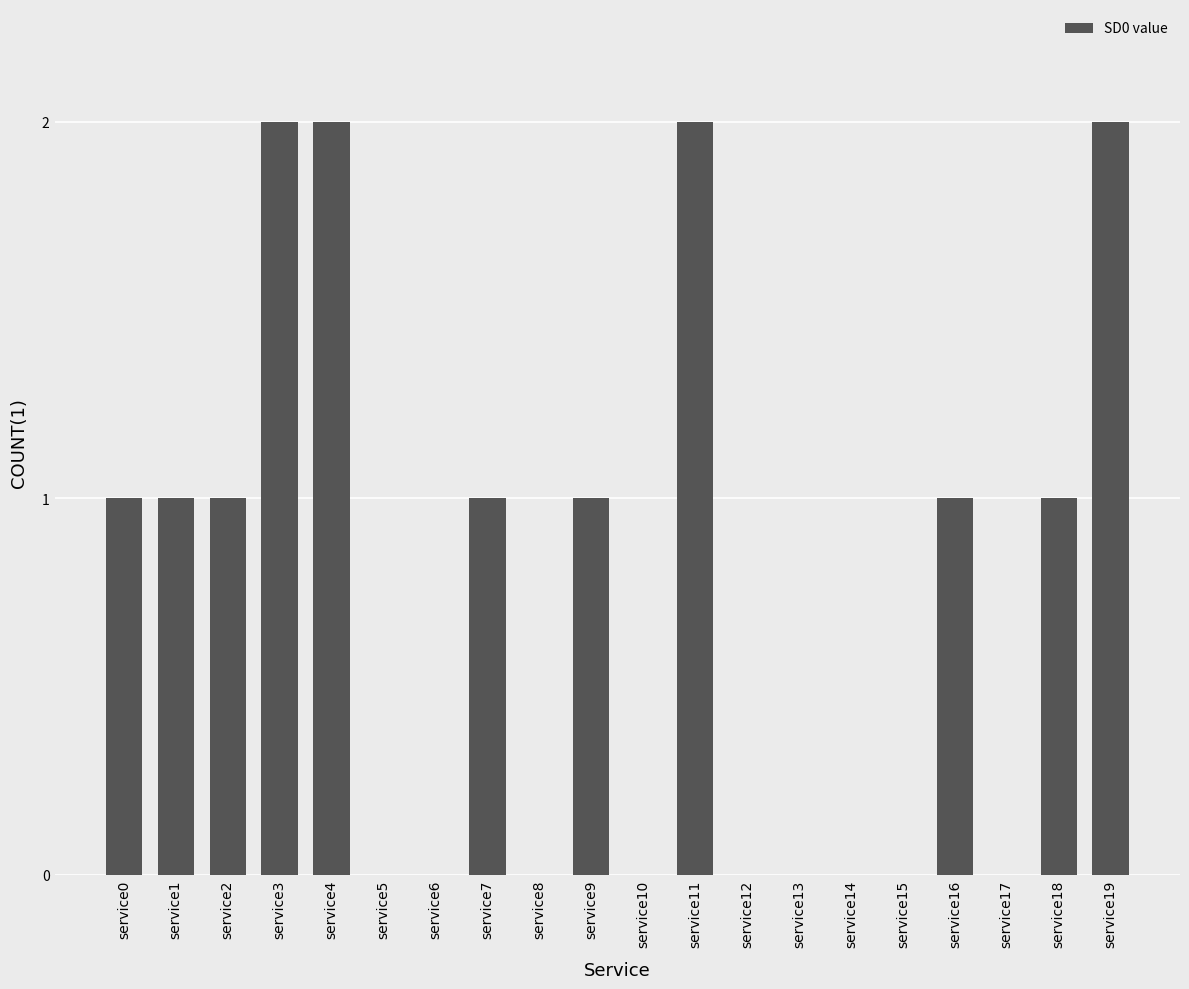

What is the sum of all values?

15